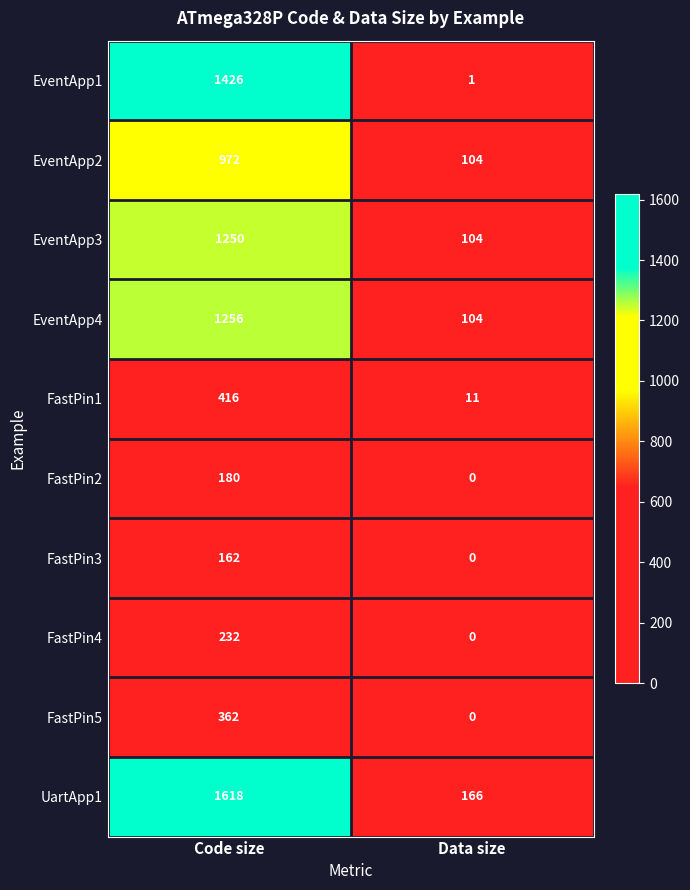

Rank the series at Code size from highest to lowest value.

UartApp1, EventApp1, EventApp4, EventApp3, EventApp2, FastPin1, FastPin5, FastPin4, FastPin2, FastPin3